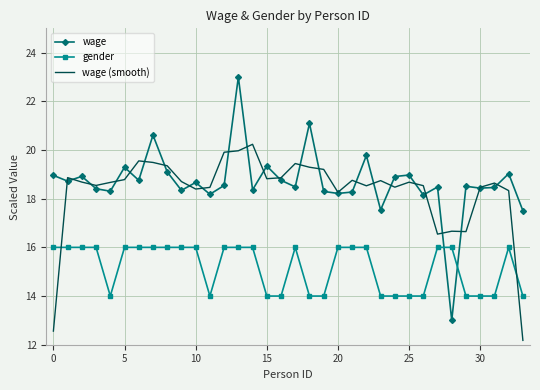

True or false: gender and wage (smooth) intersect in this chart.

True